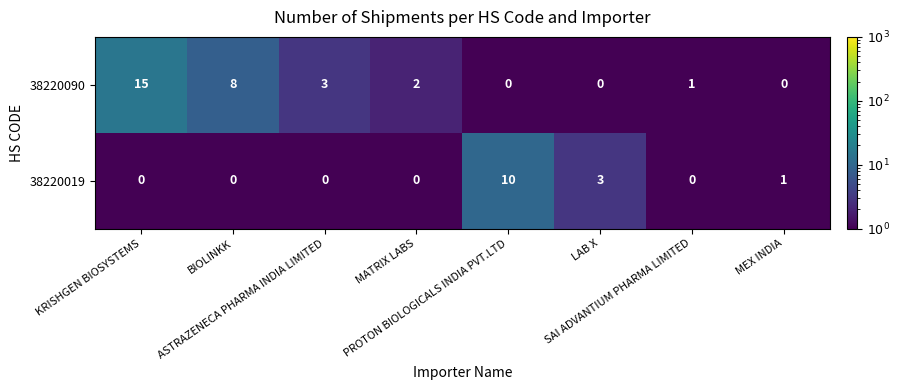

What is the difference between the second highest and second lowest values in the 38220090 series?

8